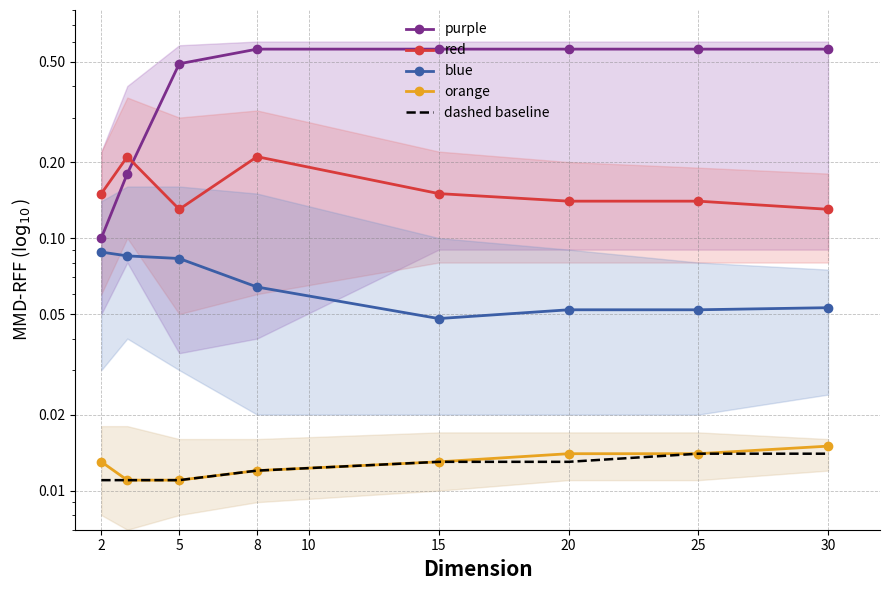

At which category does the chart reach its minimum across all series?

5